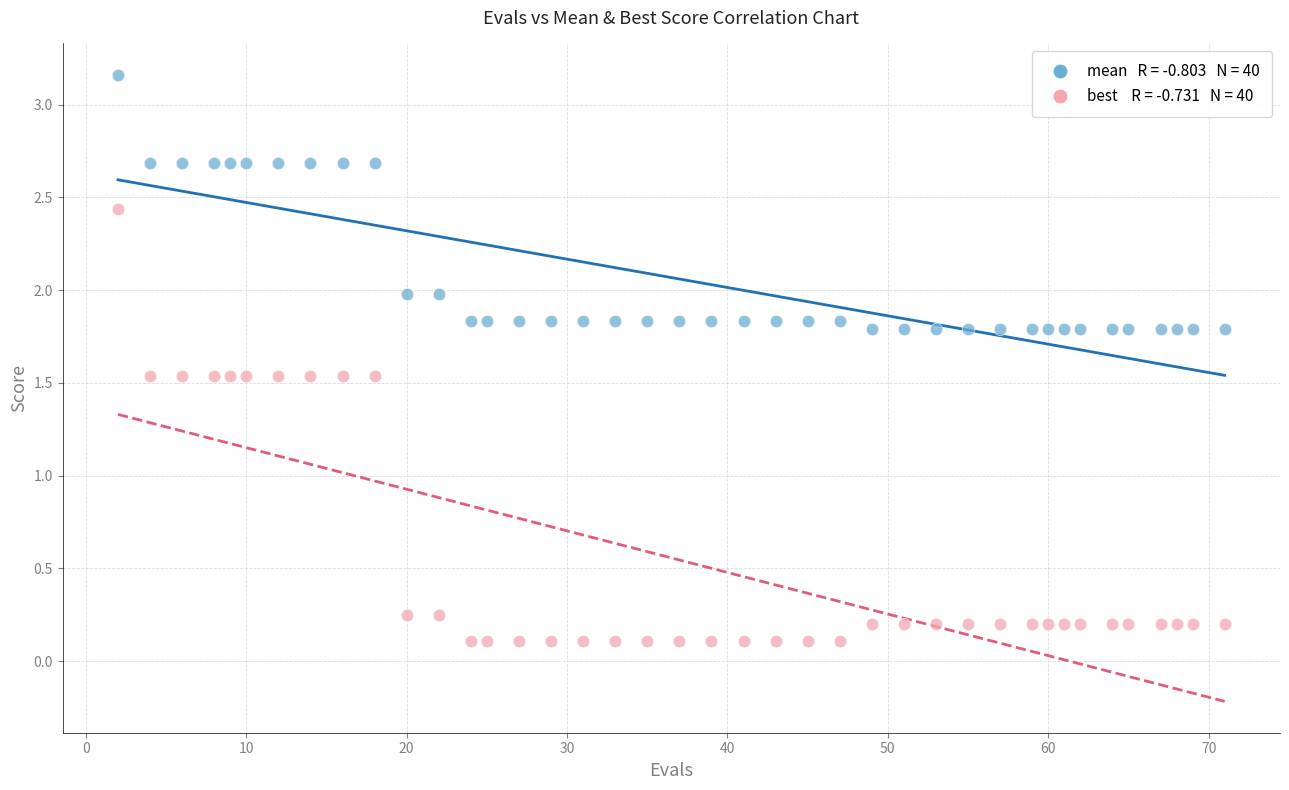

Across all data points, what is the range of Y values (max minus min)?

3.1